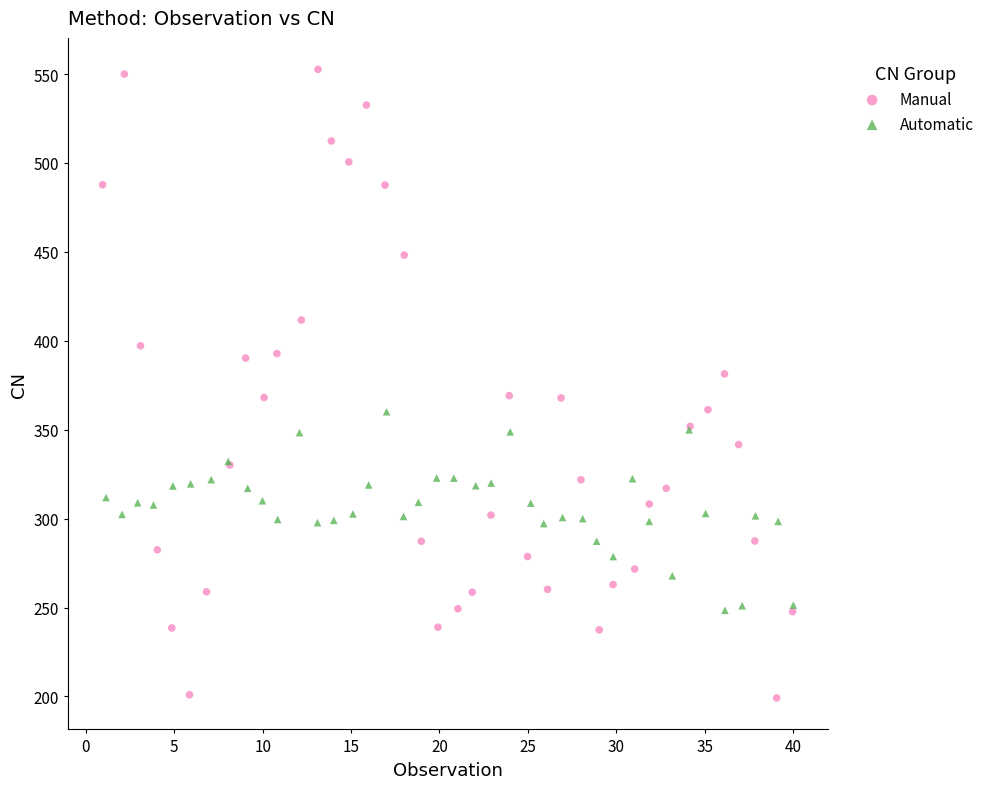

Which series contains the highest Y value?

Manual